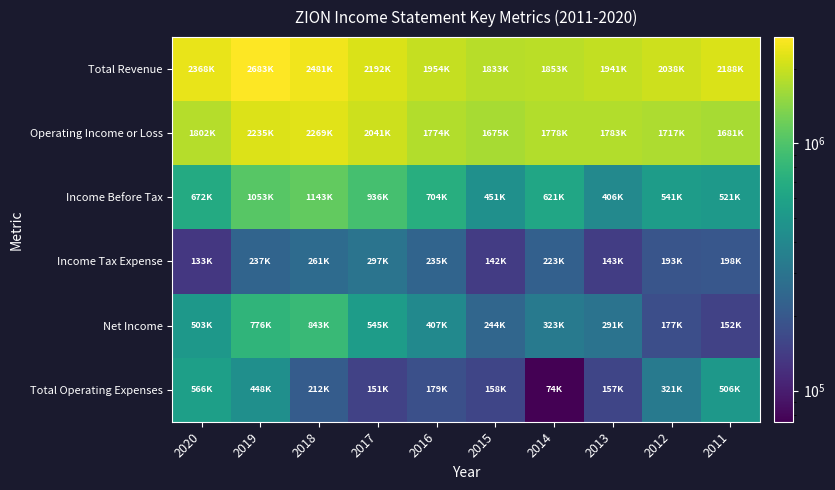

What is the spread (max minus min) of values at 2018?

2269000